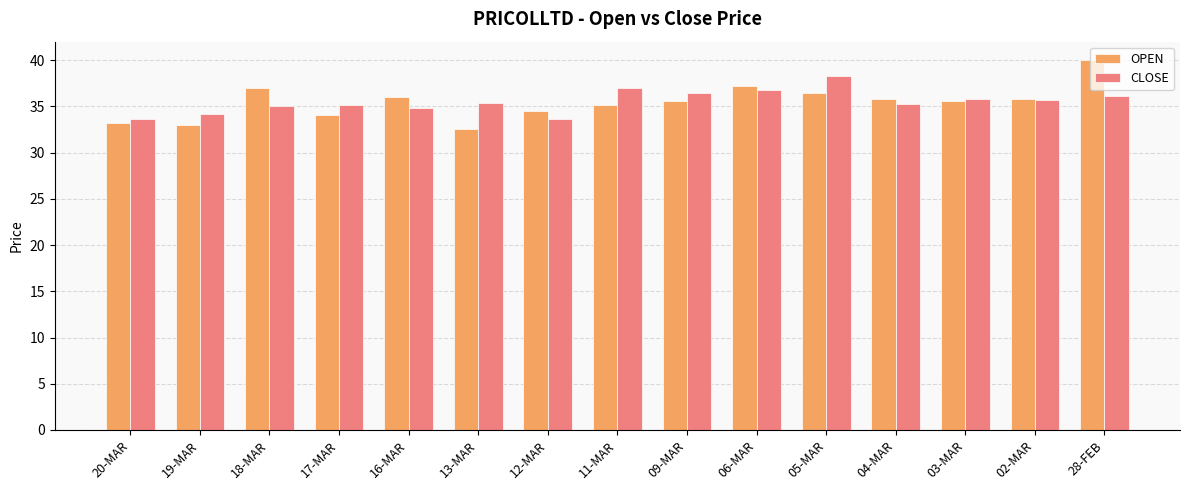

Count the number of categories in the chart.

15